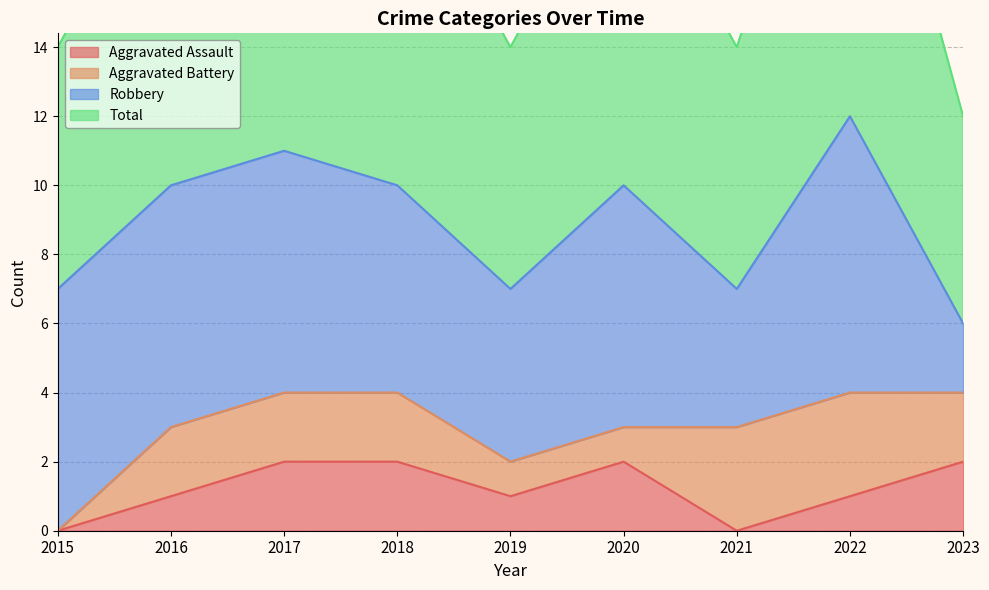

What is the difference between the highest and lowest values at 2017?

9